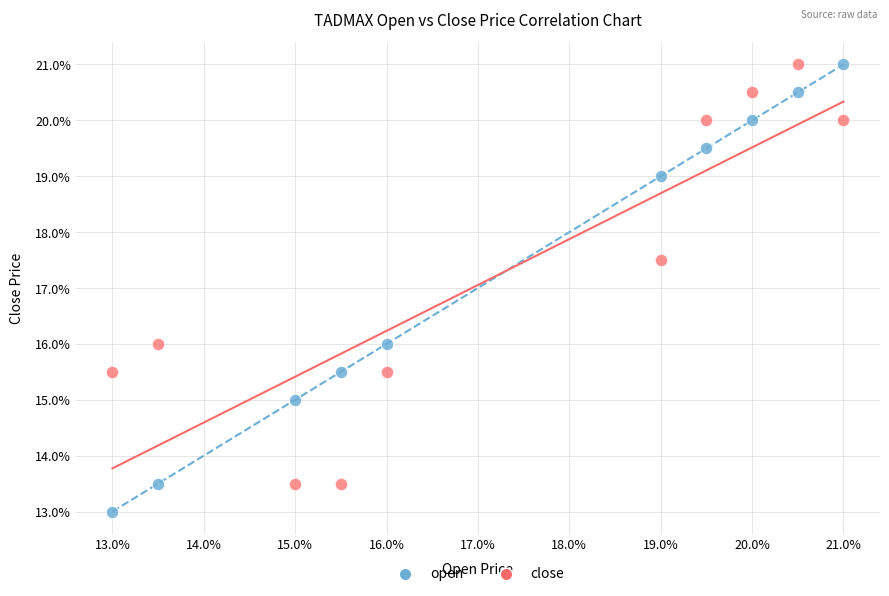

What are all the series names shown in the legend?

open, close